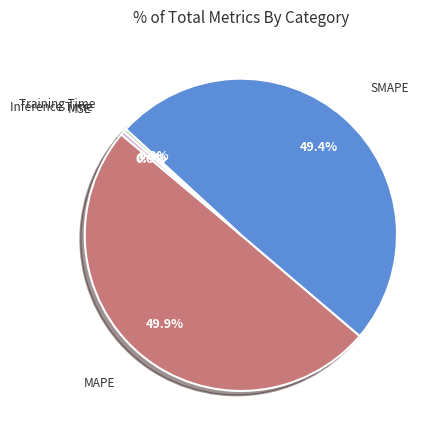

Which has a higher value, SMAPE or Training Time?

SMAPE